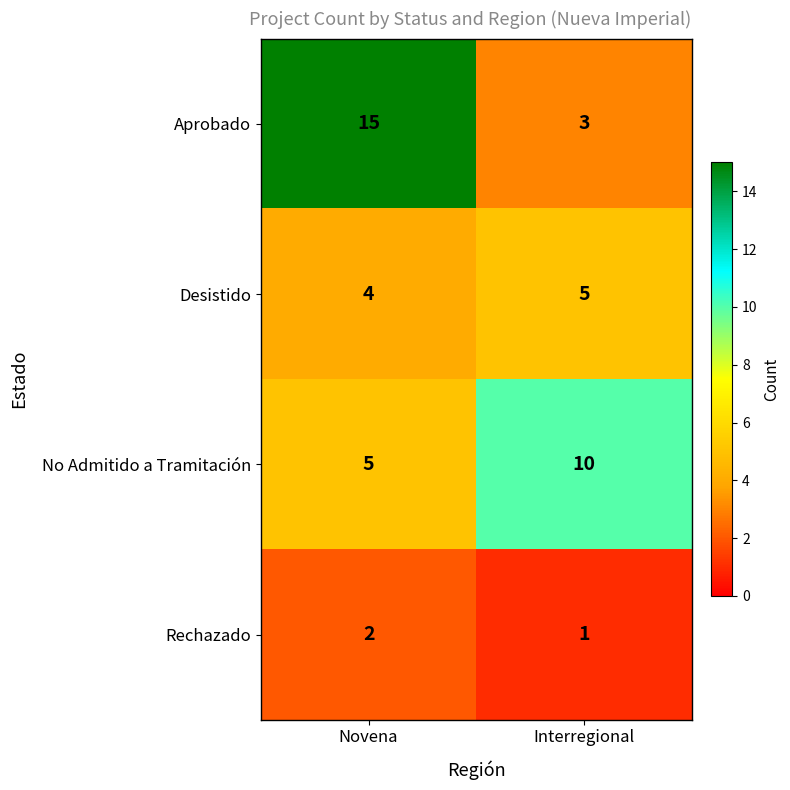

Reading left to right, transcribe all the data shown in this chart.

Aprobado: 15	3
Desistido: 4	5
No Admitido a Tramitación: 5	10
Rechazado: 2	1